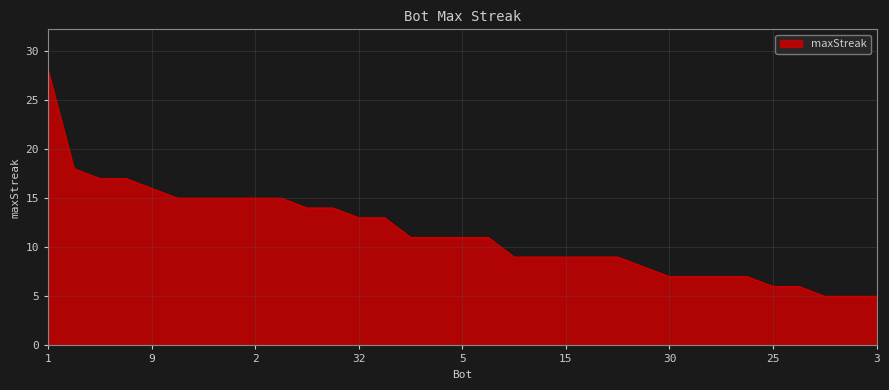

Reading left to right, extract all data points from this chart.

28	18	17	17	16	15	15	15	15	15	14	14	13	13	11	11	11	11	9	9	9	9	9	8	7	7	7	7	6	6	5	5	5